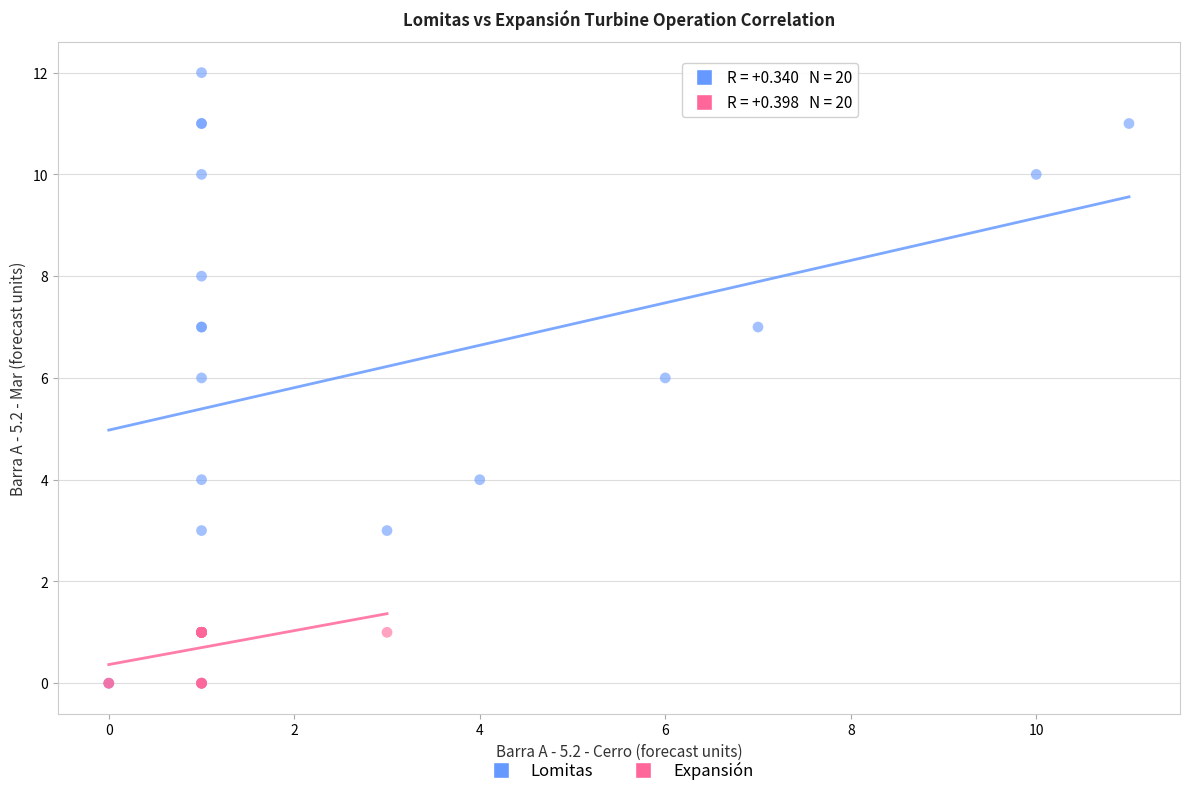

Which series contains the highest Y value?

Lomitas